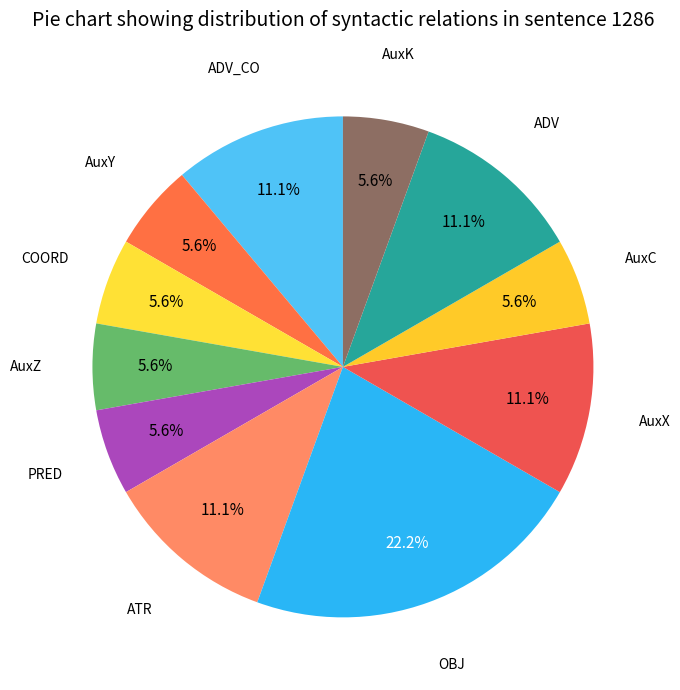

Is there any slice that represents more than half of the pie?

No